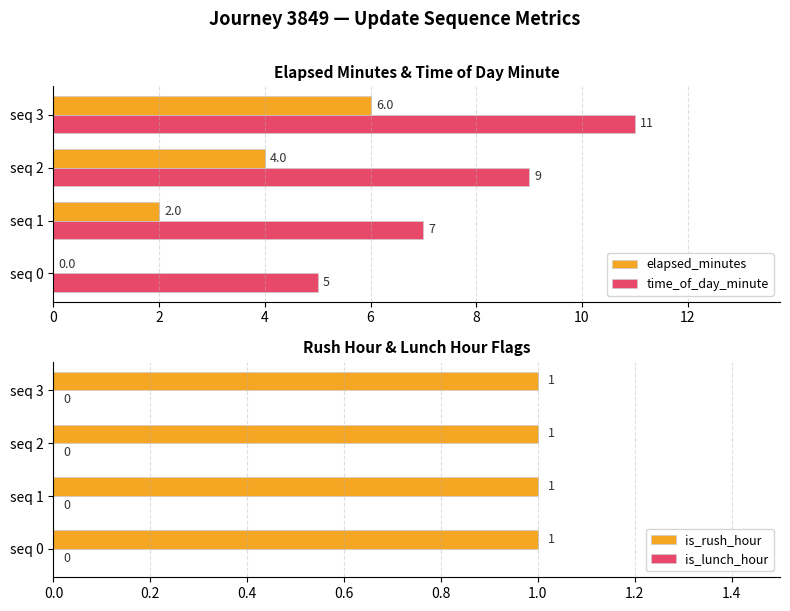

Is it true that time_of_day_minute equals 12.3 at seq 1?

False